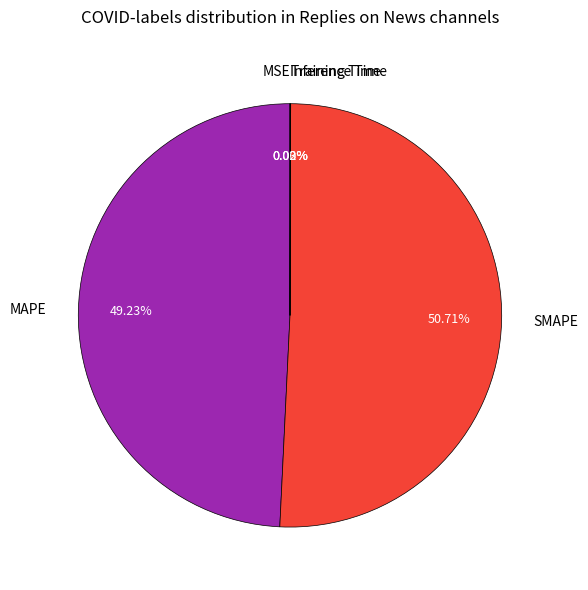

Which category accounts for the majority?

SMAPE